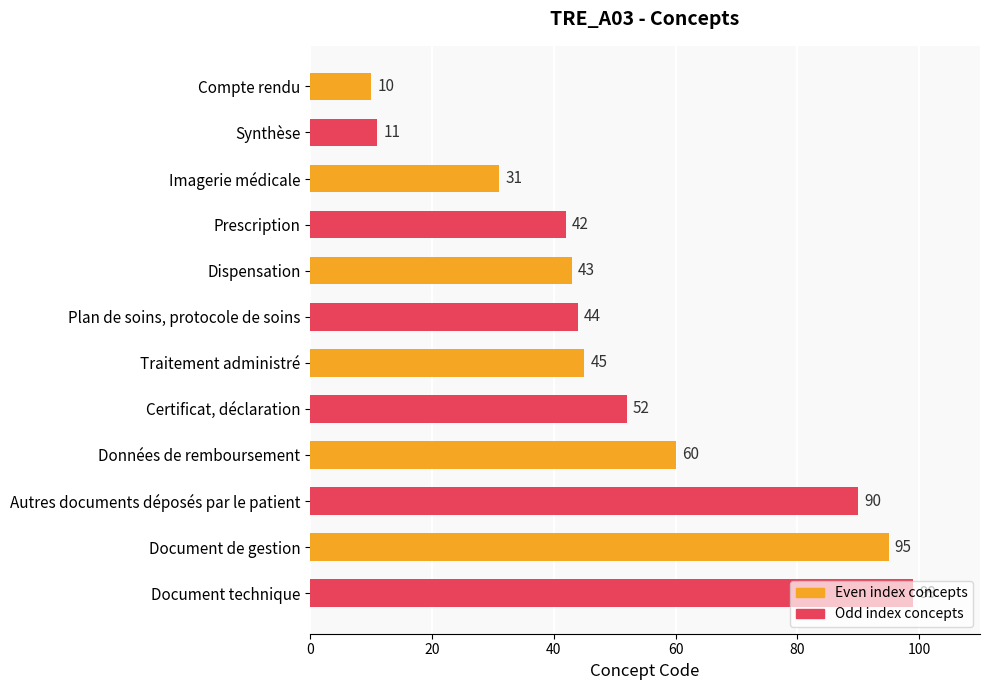

What is the value of the 11th bar from the top?

95